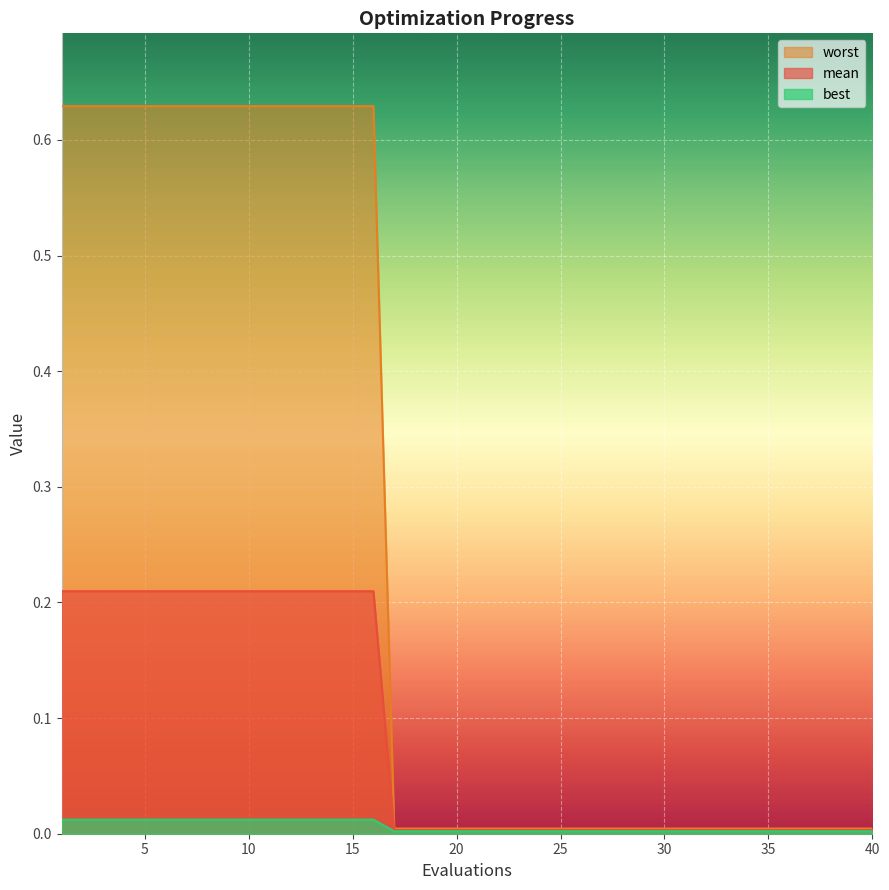

At how many categories does at least one series exceed 0?

40